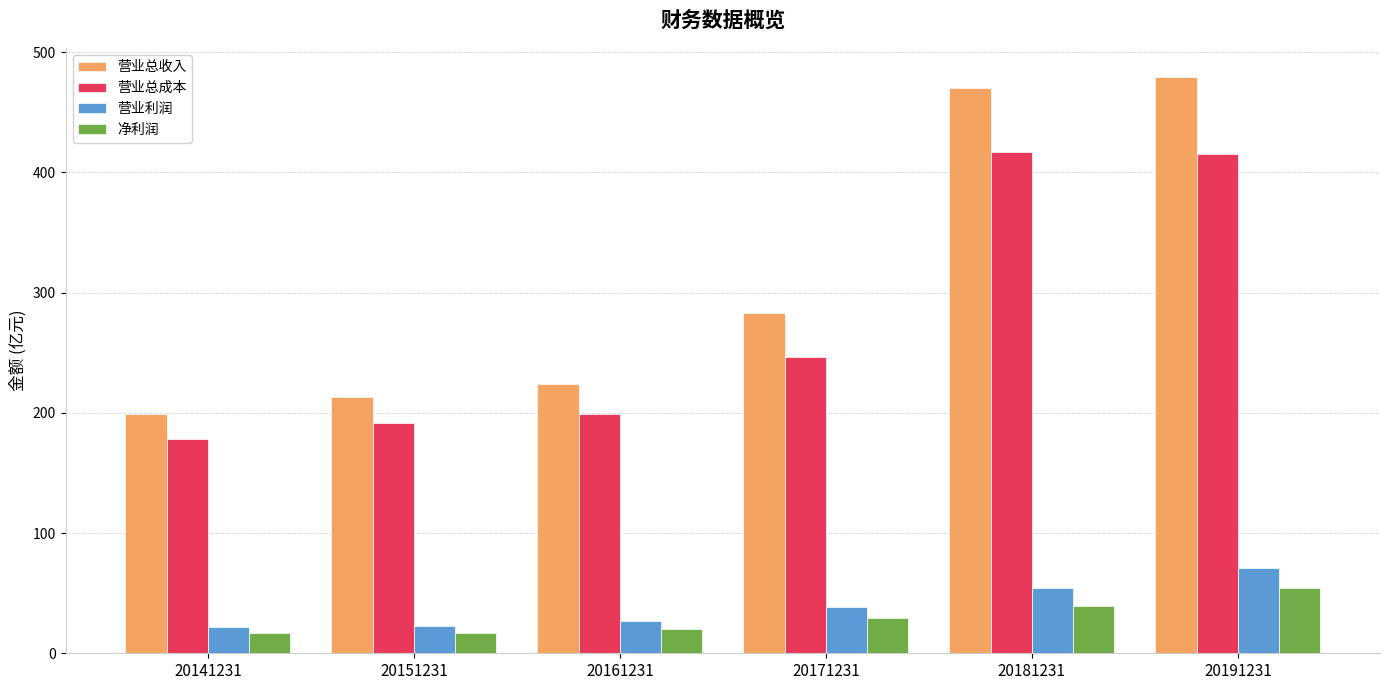

True or false: 营业总成本 has a value of 246.5 at 20171231.

True